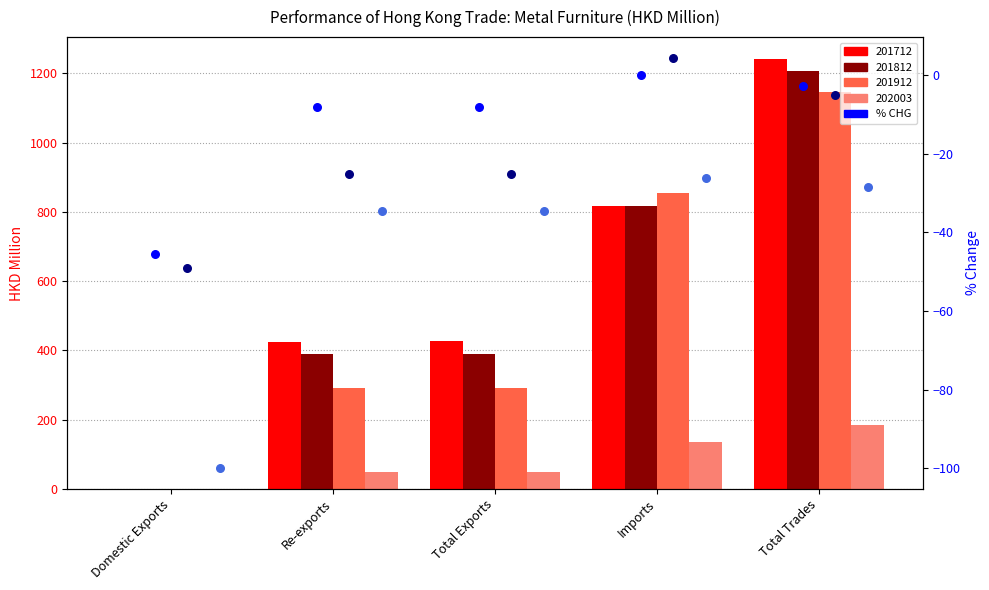

At how many categories does at least one series exceed -72?

5